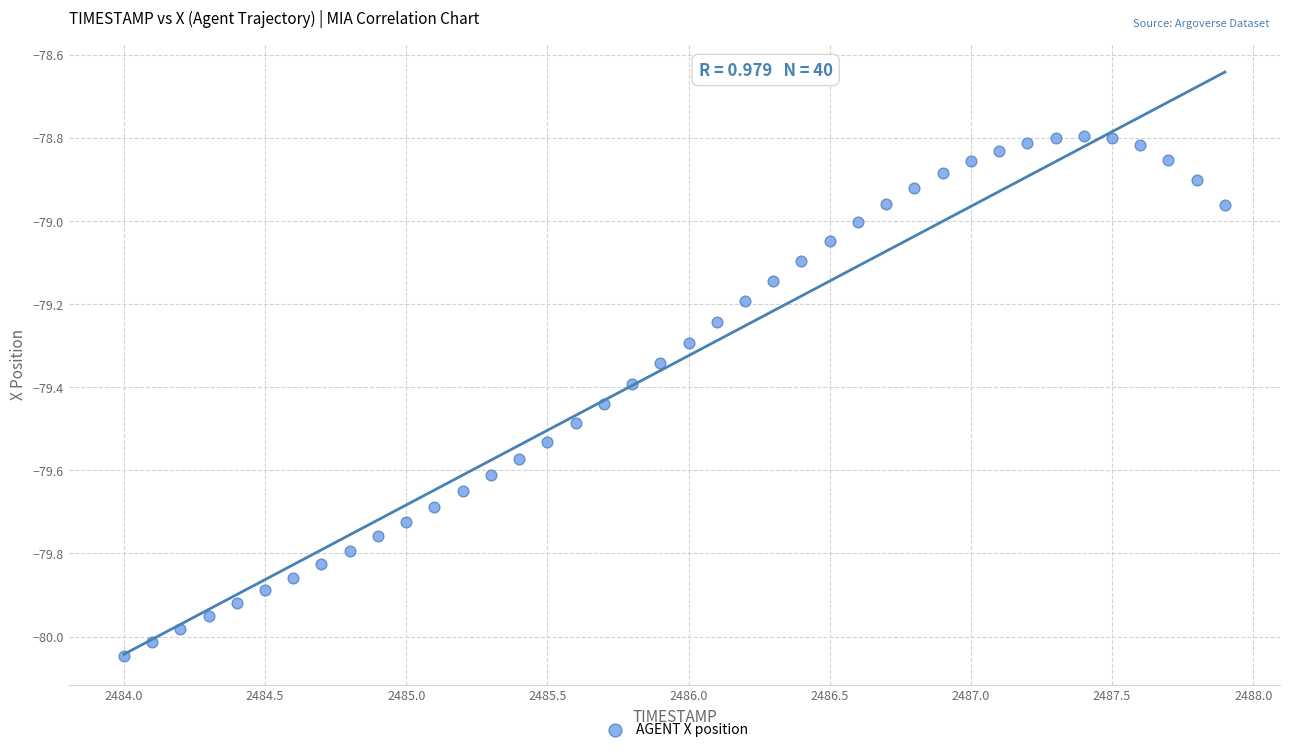

What is the range of X values (max minus min)?

3.9